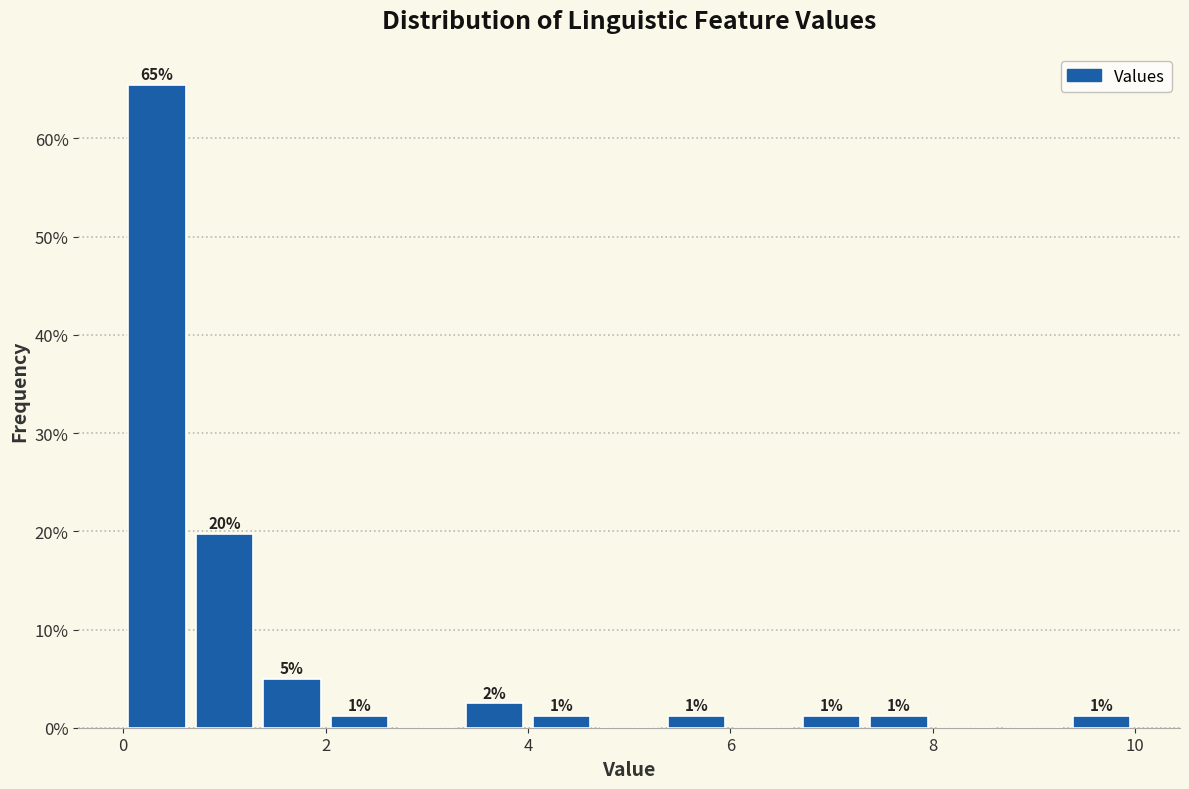

Read against the x-axis, roughly where is the centre of the tallest bar?

0.4